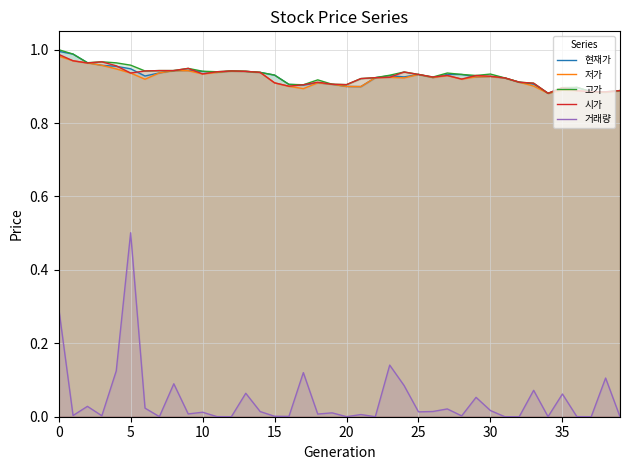

True or false: 현재가 and 거래량 intersect in this chart.

False